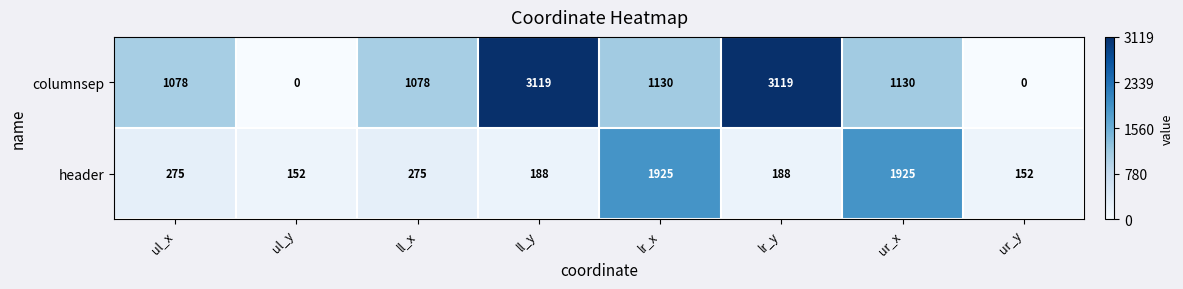

At ur_y, list the series in order from smallest to largest.

columnsep, header